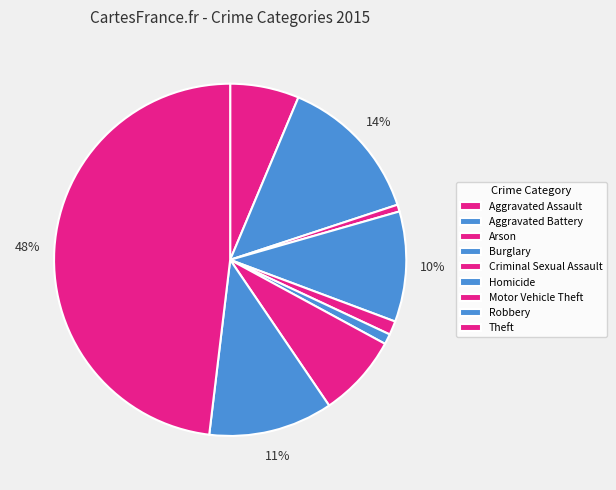

Approximately how many times larger is the value at Theft compared to Homicide?

50.7